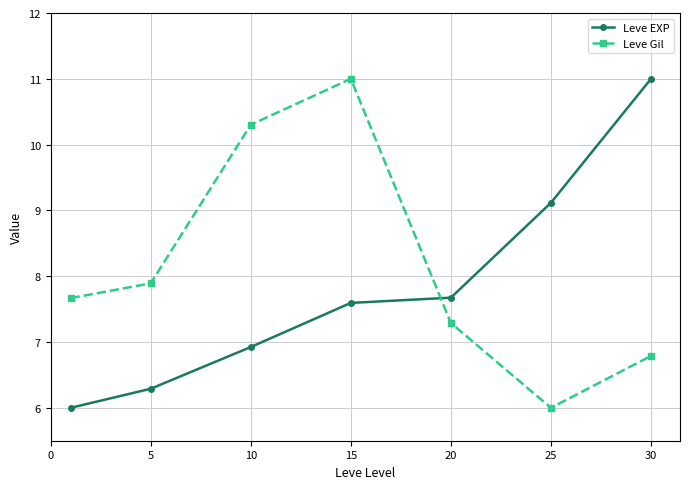

List the series in order of their overall mean, highest first.

Leve Gil, Leve EXP